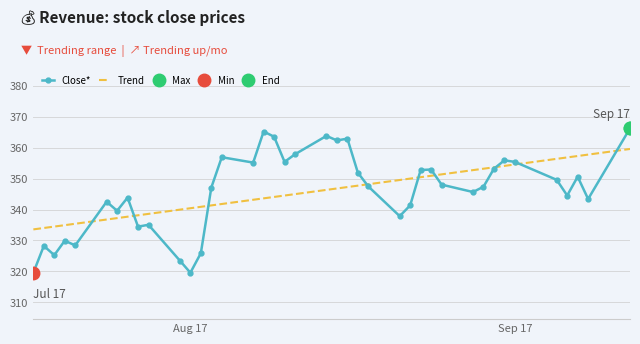

What is the maximum value for Trend?

359.6